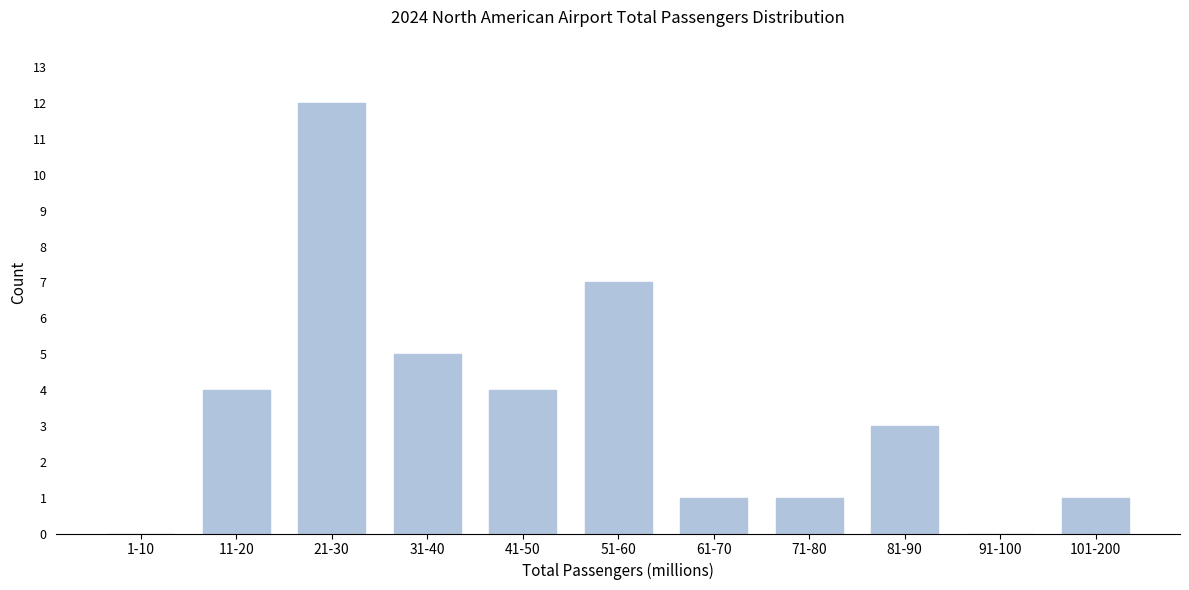

Reading left to right, transcribe all the data shown in this chart.

1-10=0	11-20=4	21-30=12	31-40=5	41-50=4	51-60=7	61-70=1	71-80=1	81-90=3	91-100=0	101-200=1